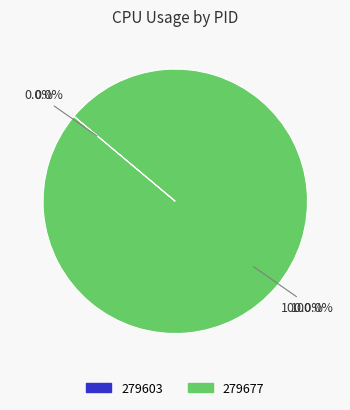

Does any single category account for the majority?

Yes